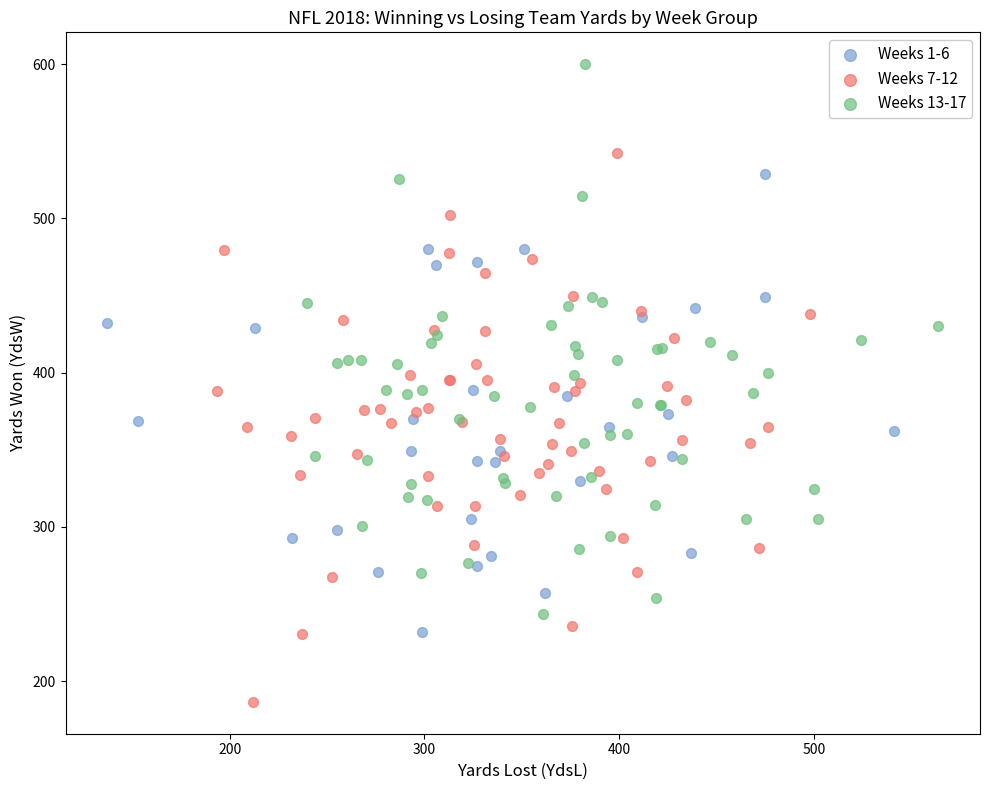

Which series reaches the maximum Y coordinate?

Weeks 13-17